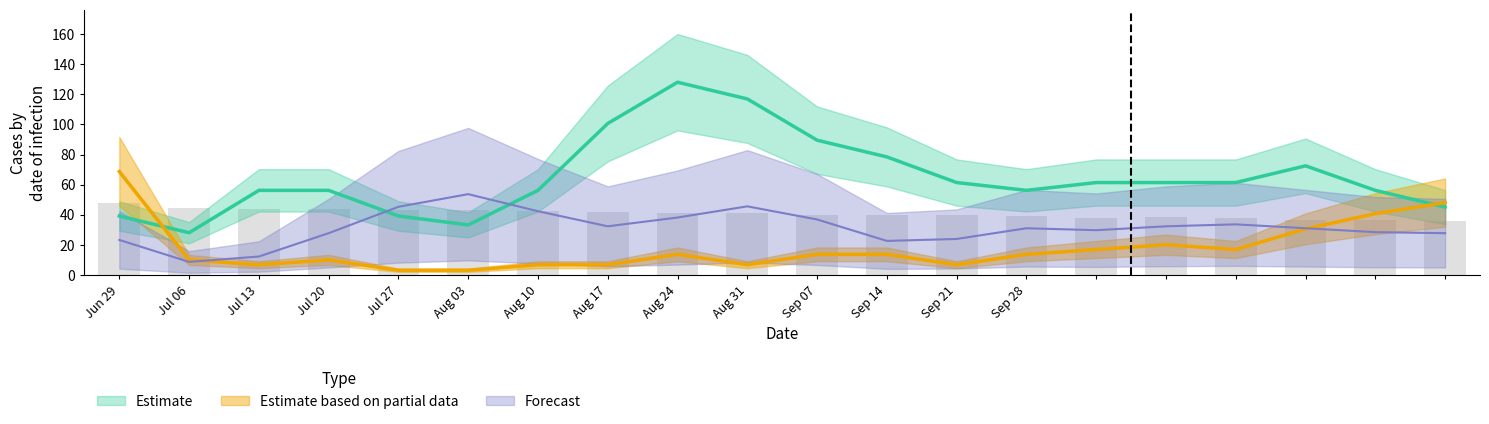

Which series has the largest total across all categories?

Estimate